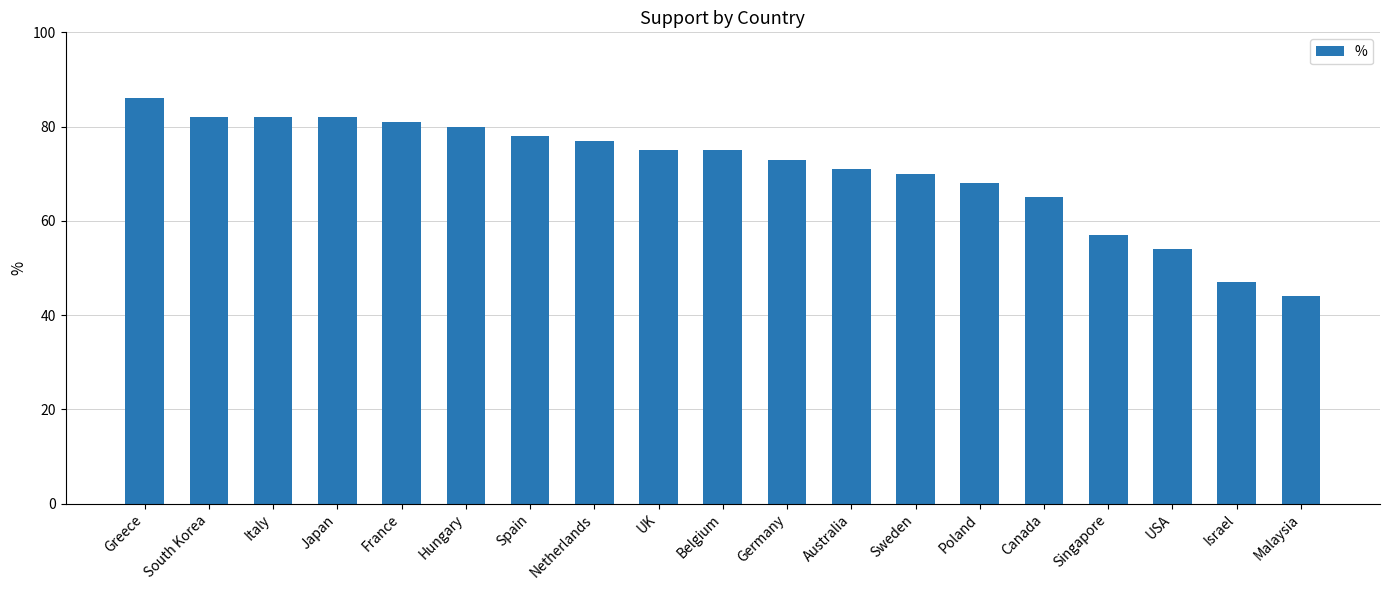

Are the bars horizontal?

No